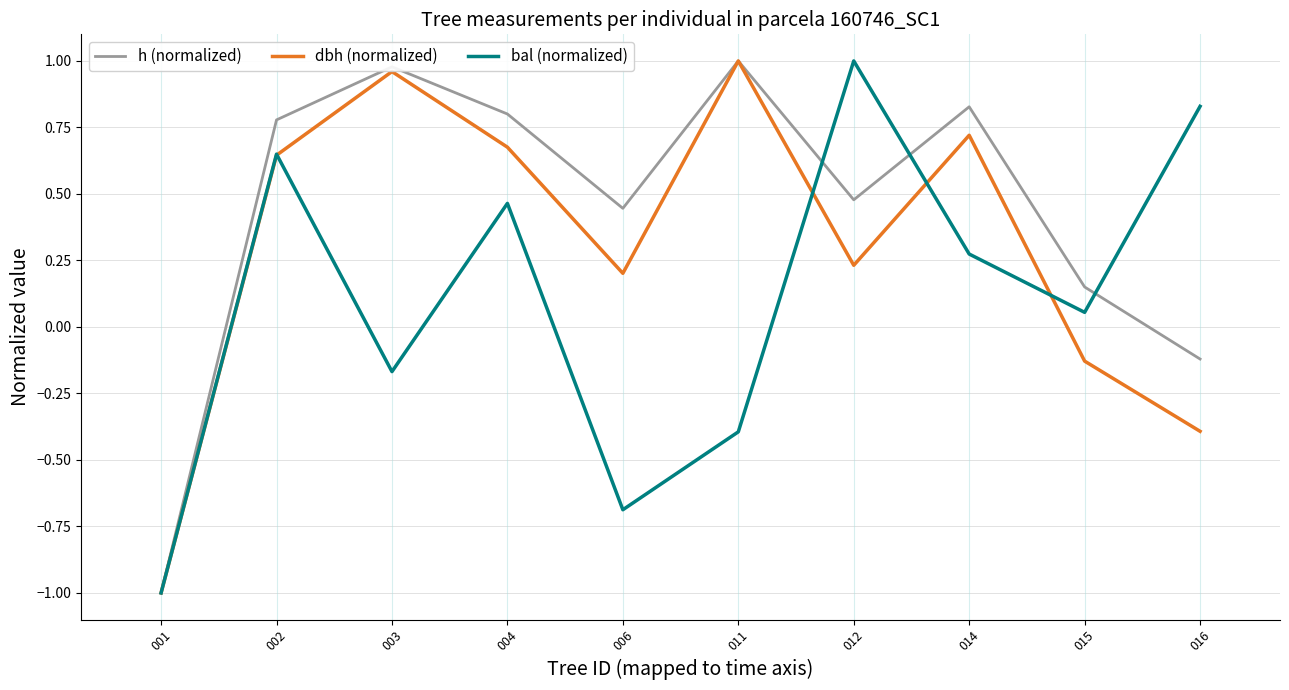

True or false: h (normalized) has a value of 0.8 at 002.

True